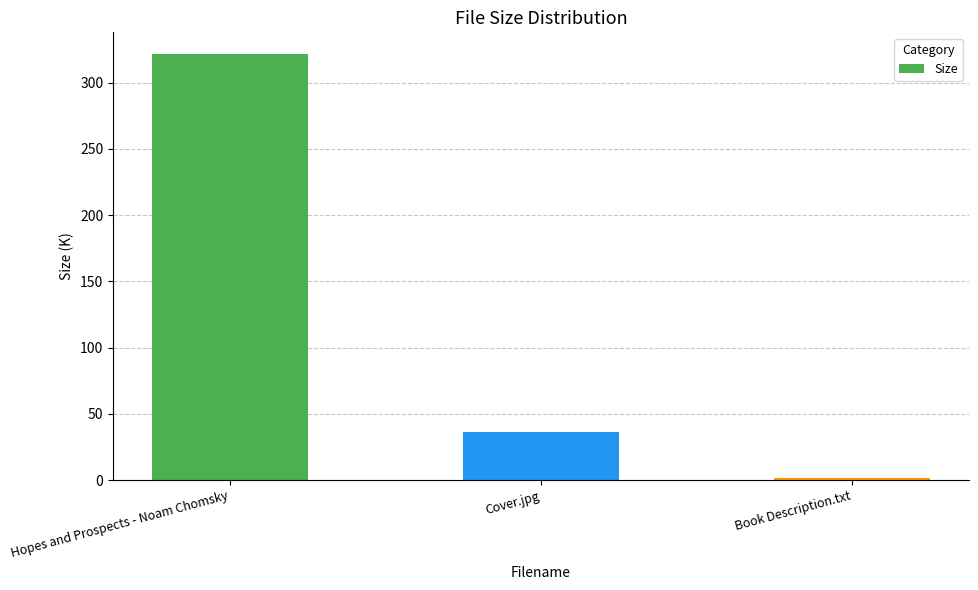

True or false: the data shows 61.8 at Cover.jpg.

False